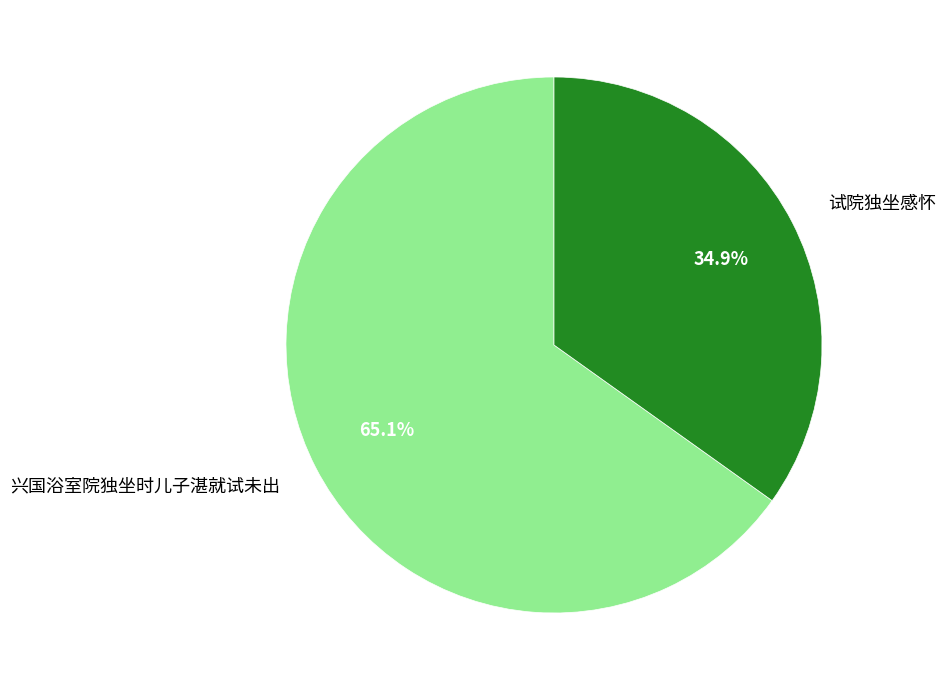

Which category accounts for the majority?

兴国浴室院独坐时儿子湛就试未出